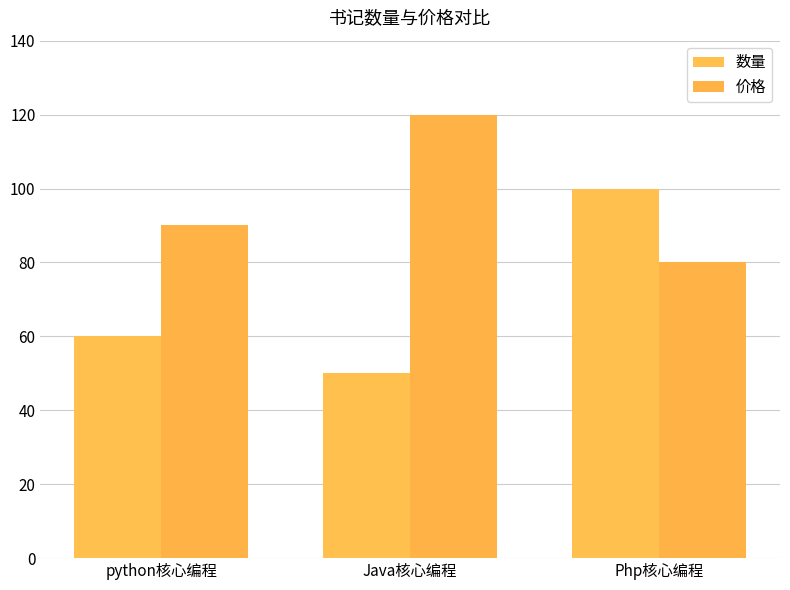

What is the sum of the 数量 values at Java核心编程 and python核心编程?

110